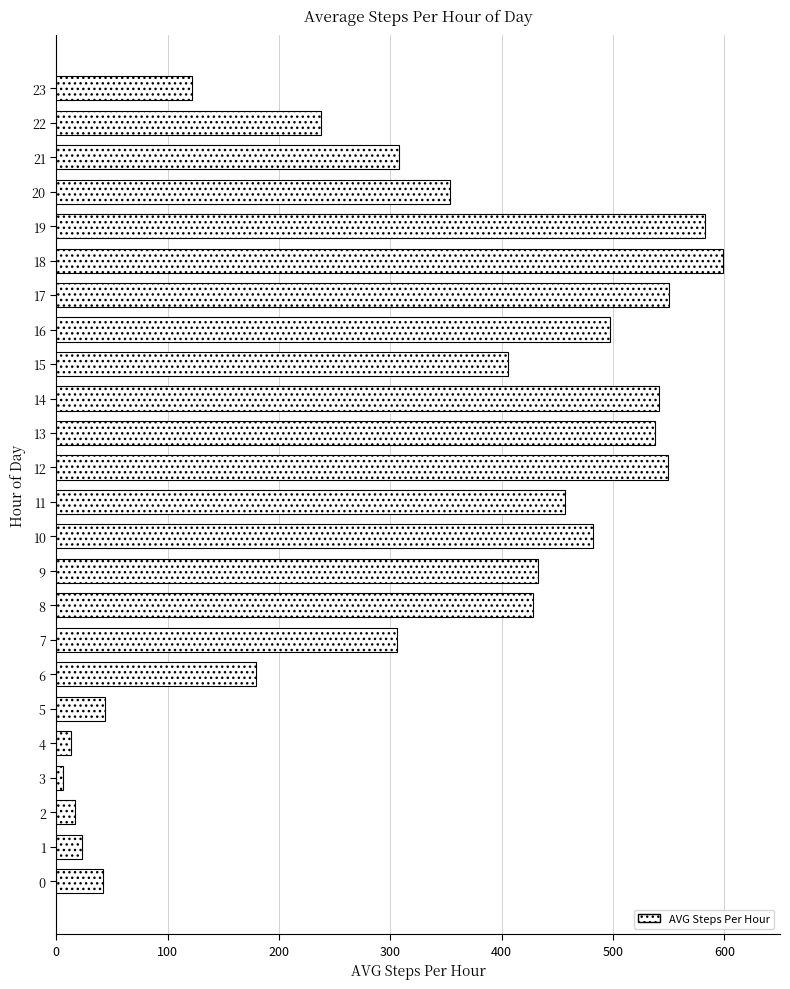

What is the average value?

321